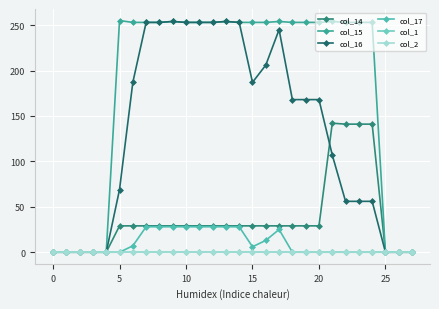

Is this an area chart (filled region under the line)?

No